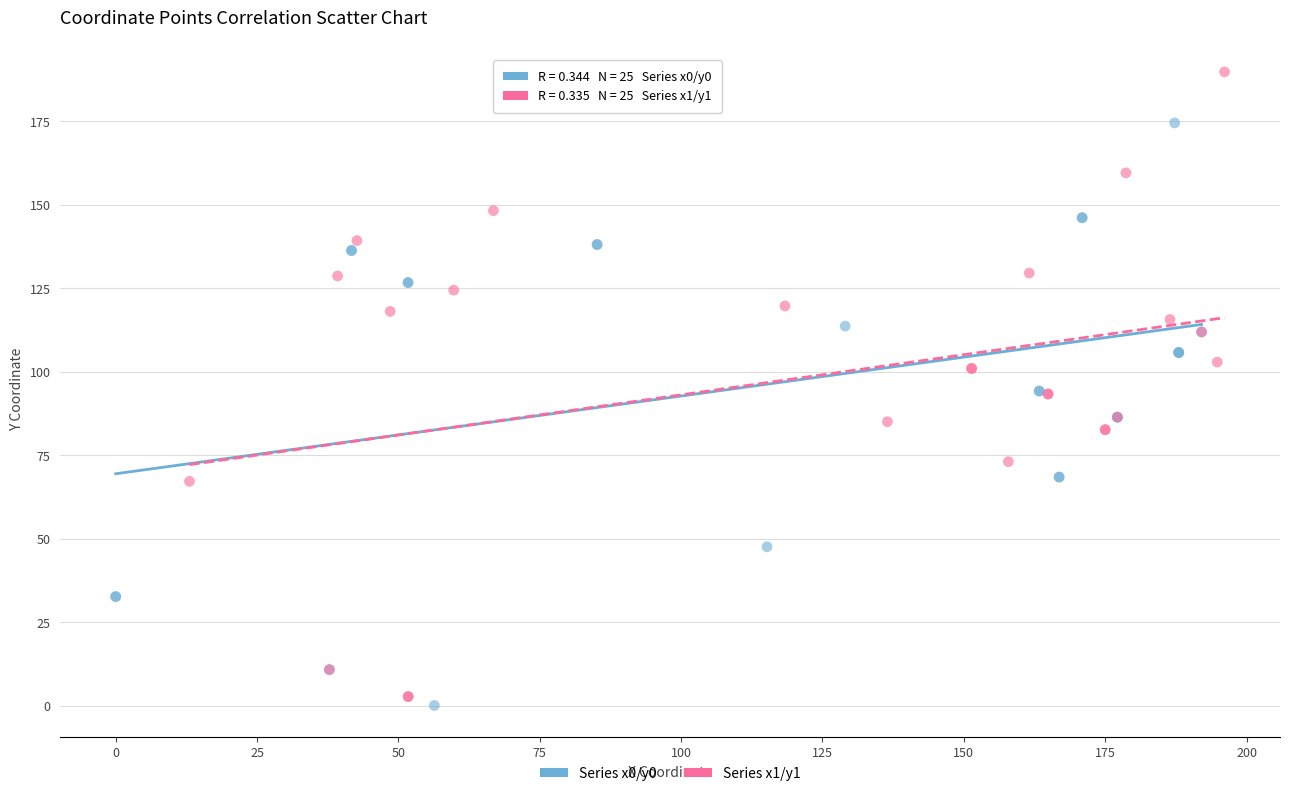

Which series contains the highest Y value?

Series x1/y1